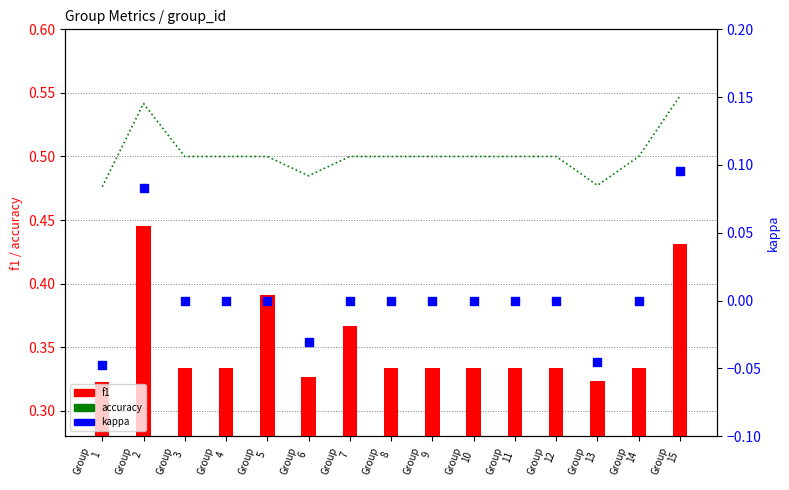

Which series has the largest Y range (max minus min)?

kappa